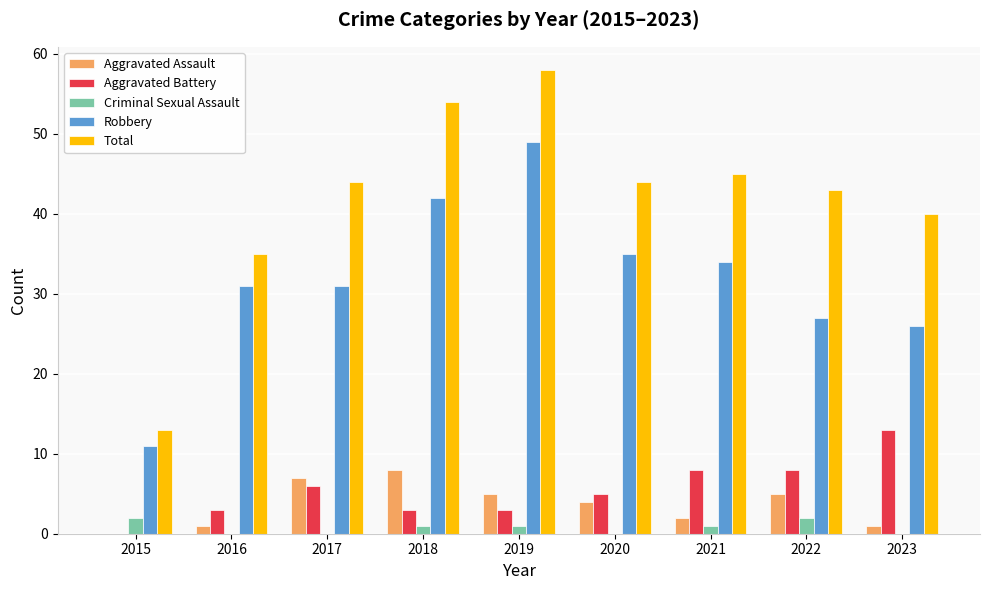

Read the Aggravated Battery value at 2022, to the nearest 10.

10